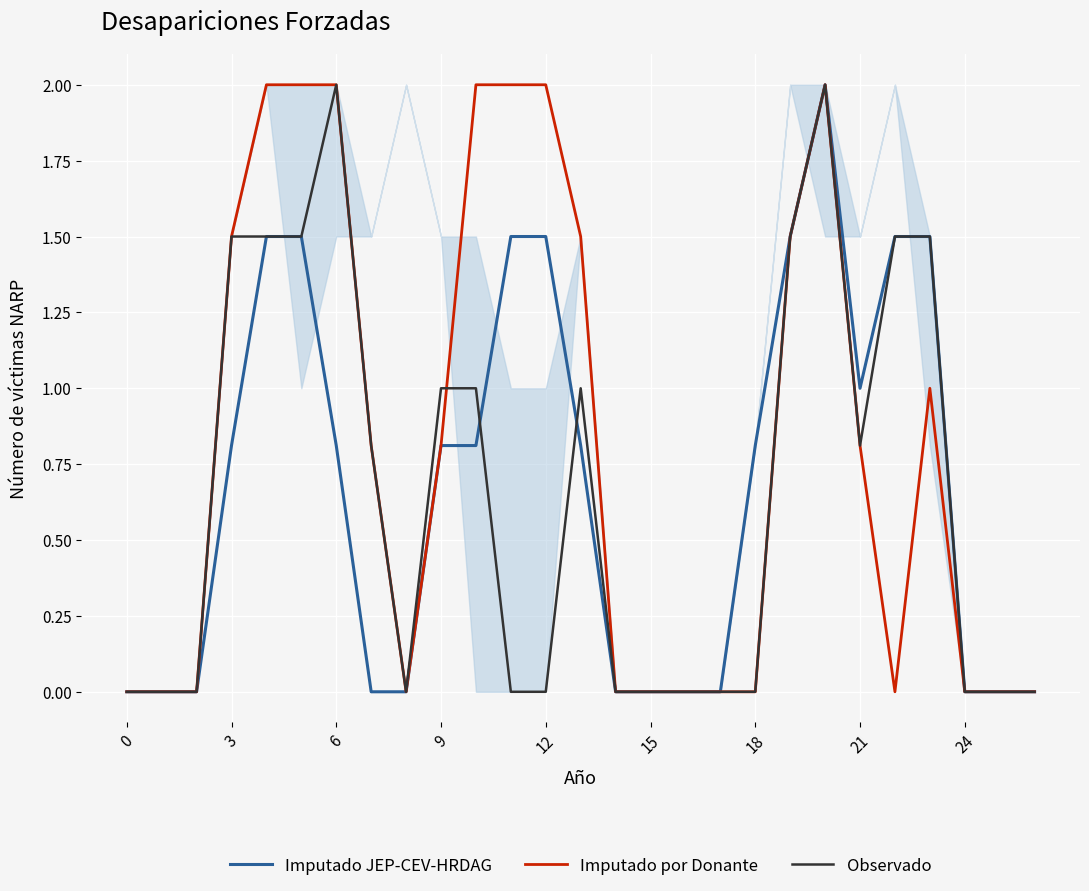

Is this an area chart (filled region under the line)?

No